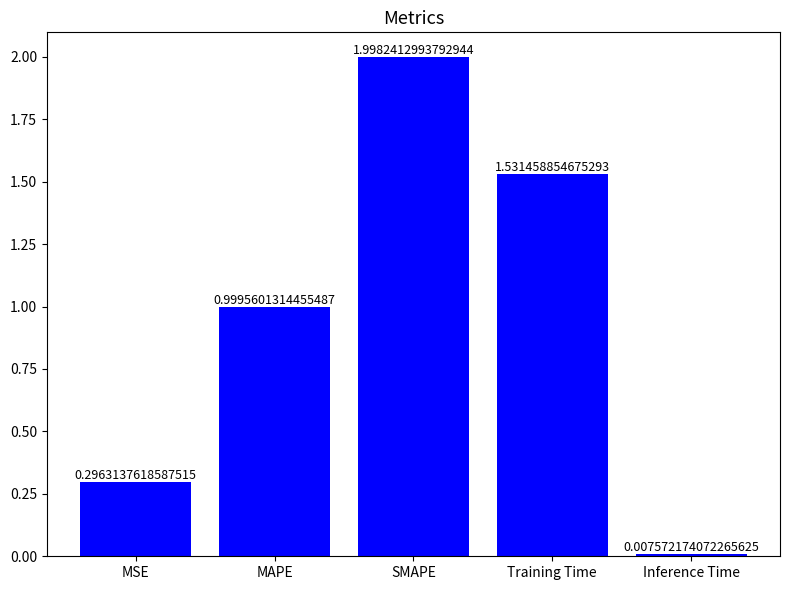

How many data points does each series have?

5